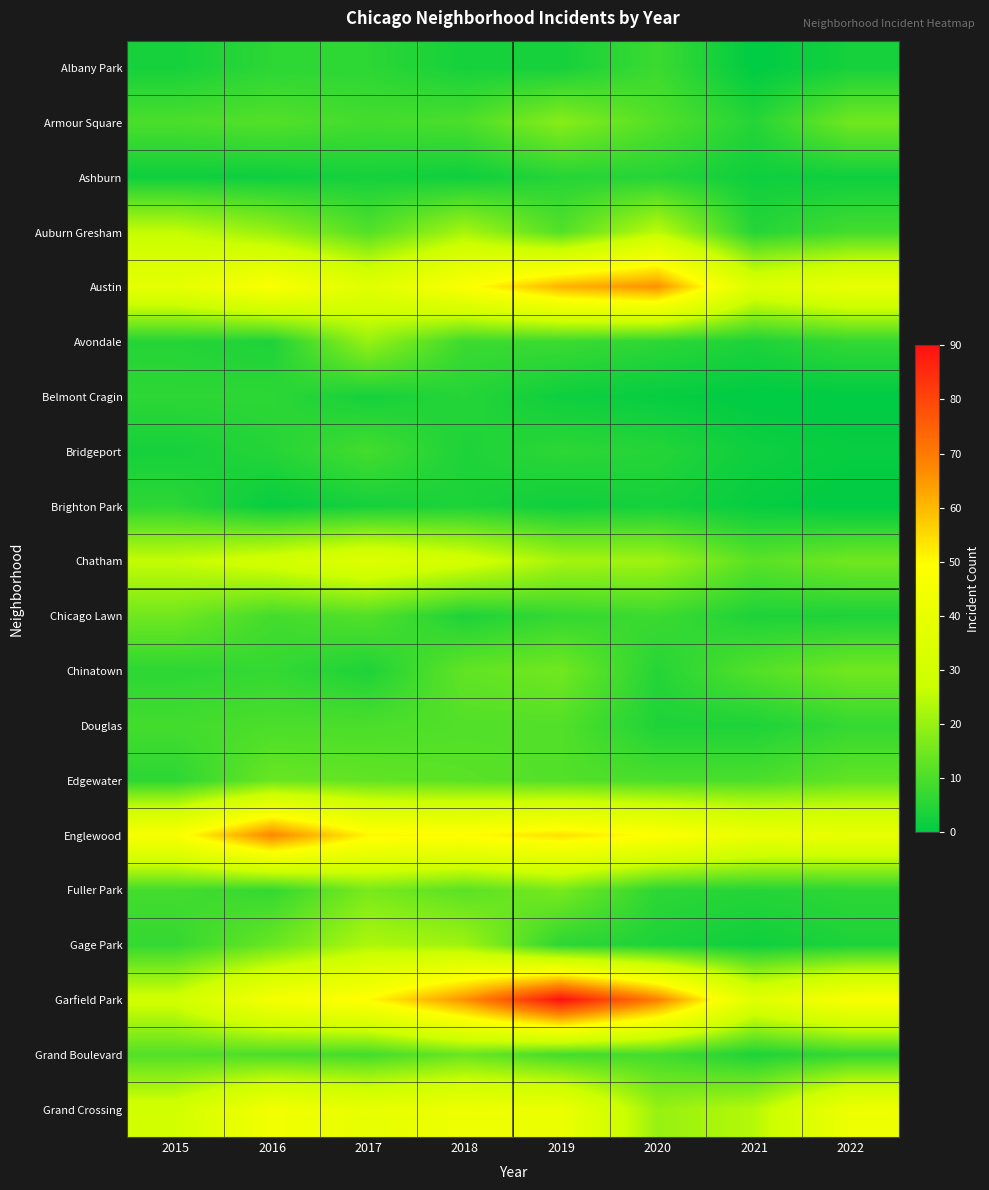

Count the number of data series in this chart.

20